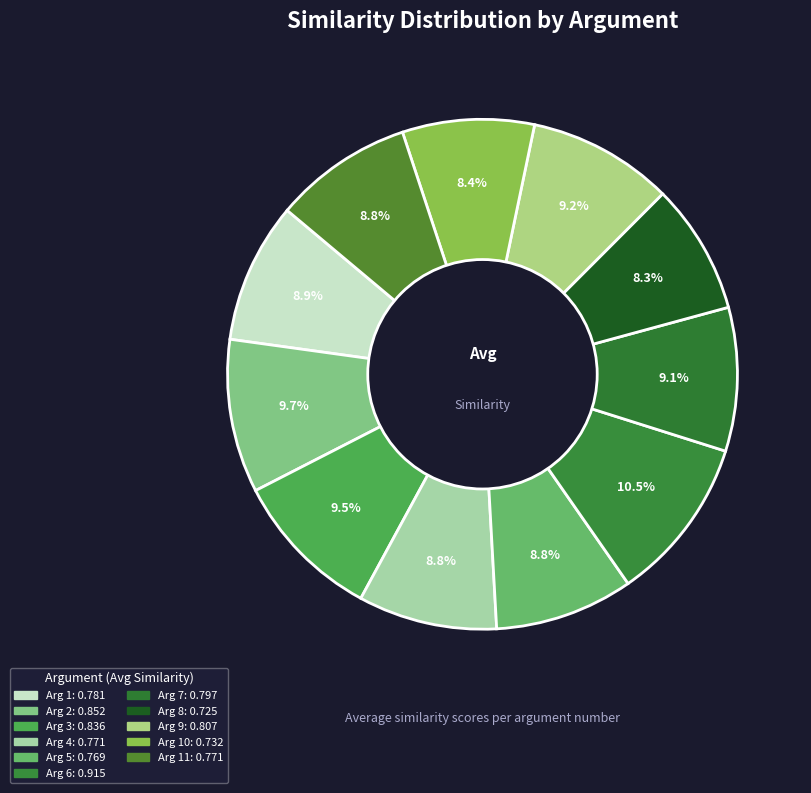

How many slices are in this pie chart?

11